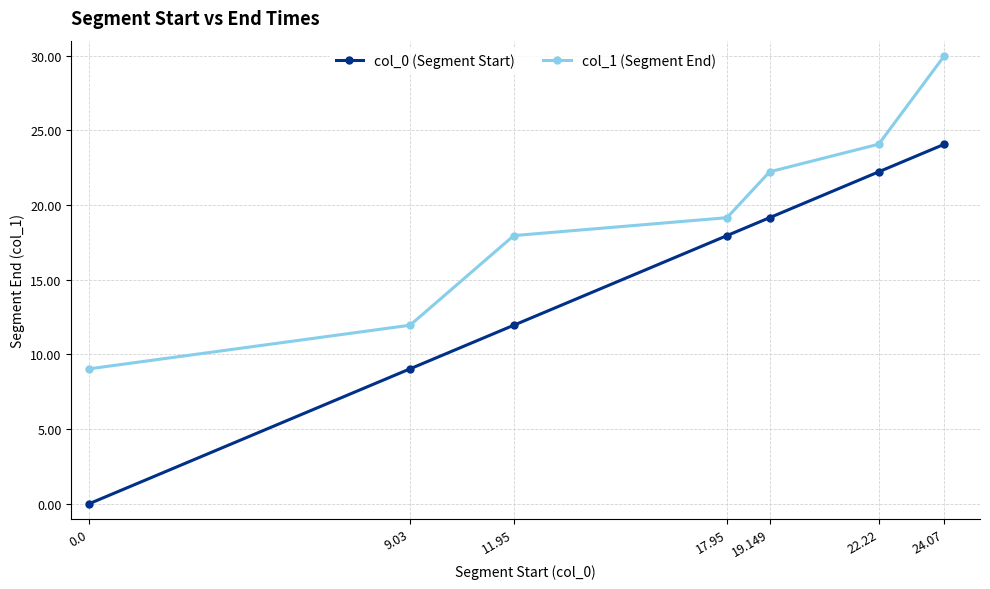

At which category does the chart reach its peak across all series?

24.07